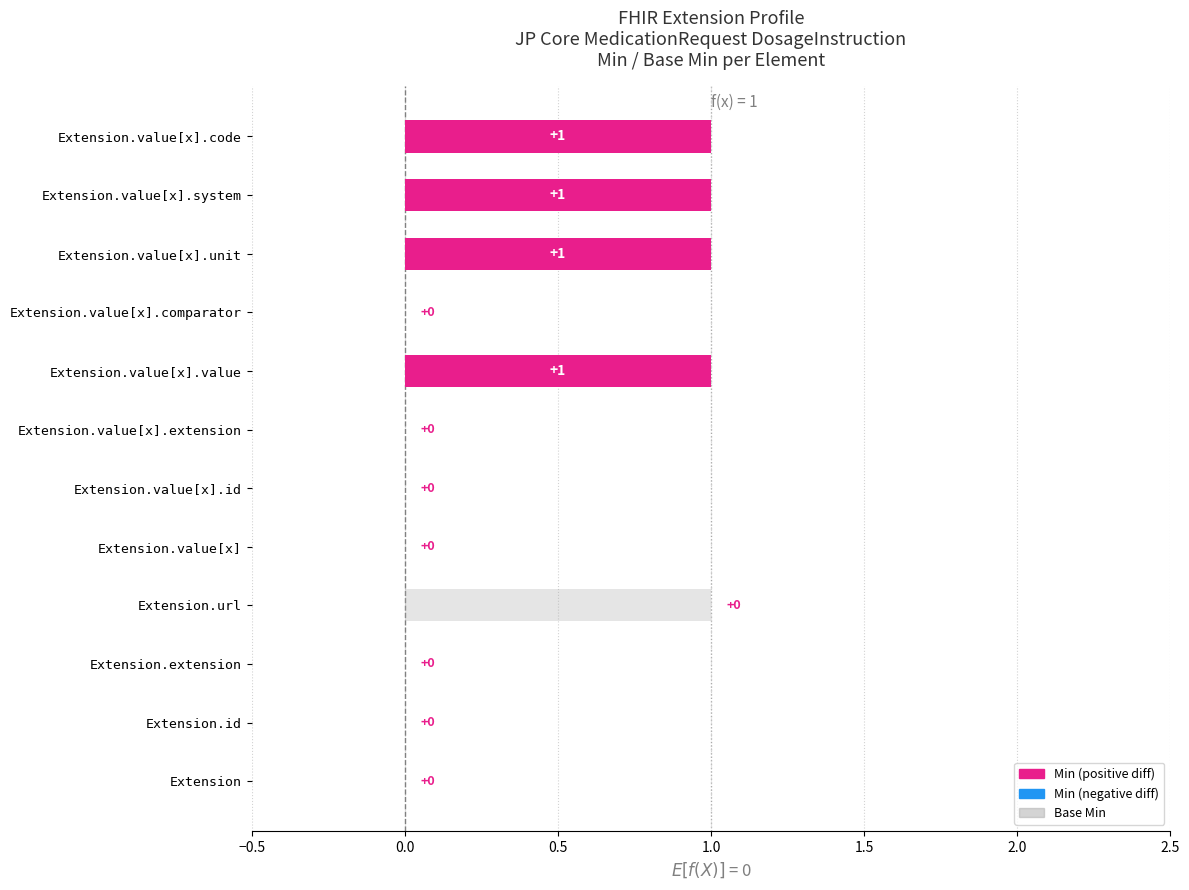

What is the label of the 2nd bar from the right?

Extension.value[x].system